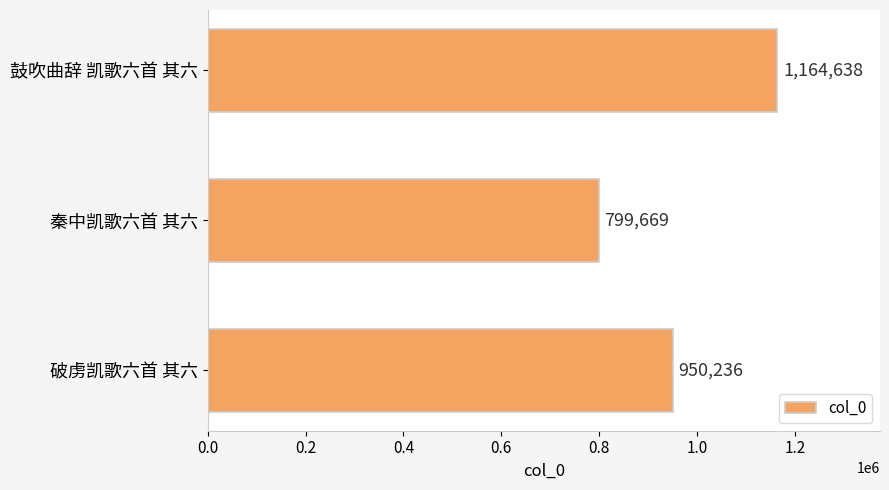

Reading bottom to top, what are all the values shown in this chart?

破虏凯歌六首 其六=950236	秦中凯歌六首 其六=799669	鼓吹曲辞 凯歌六首 其六=1164638